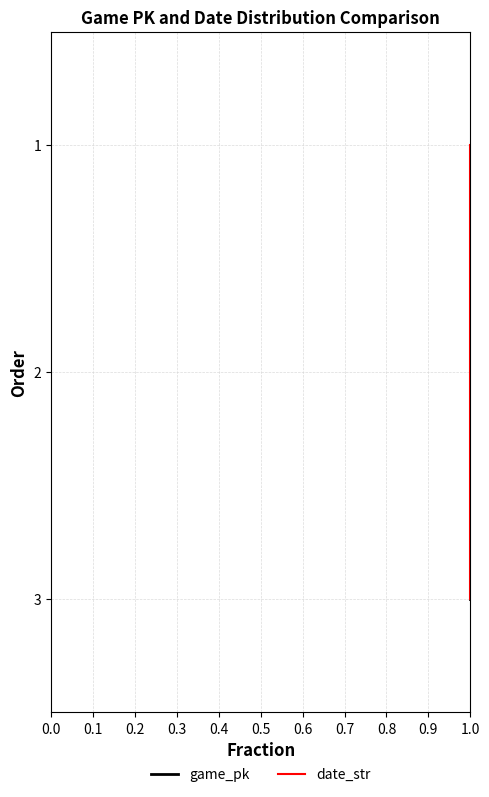

What is the sum of all game_pk values?

6